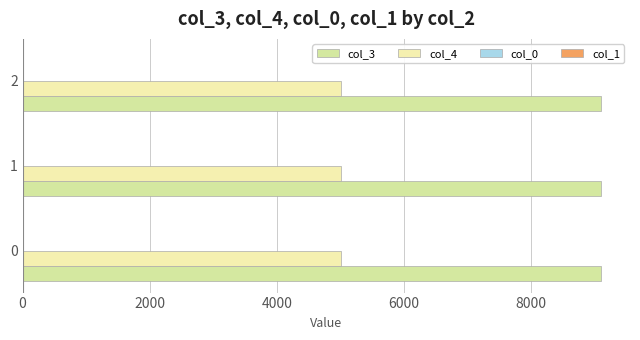

What is the average value of the col_4 series?

5008